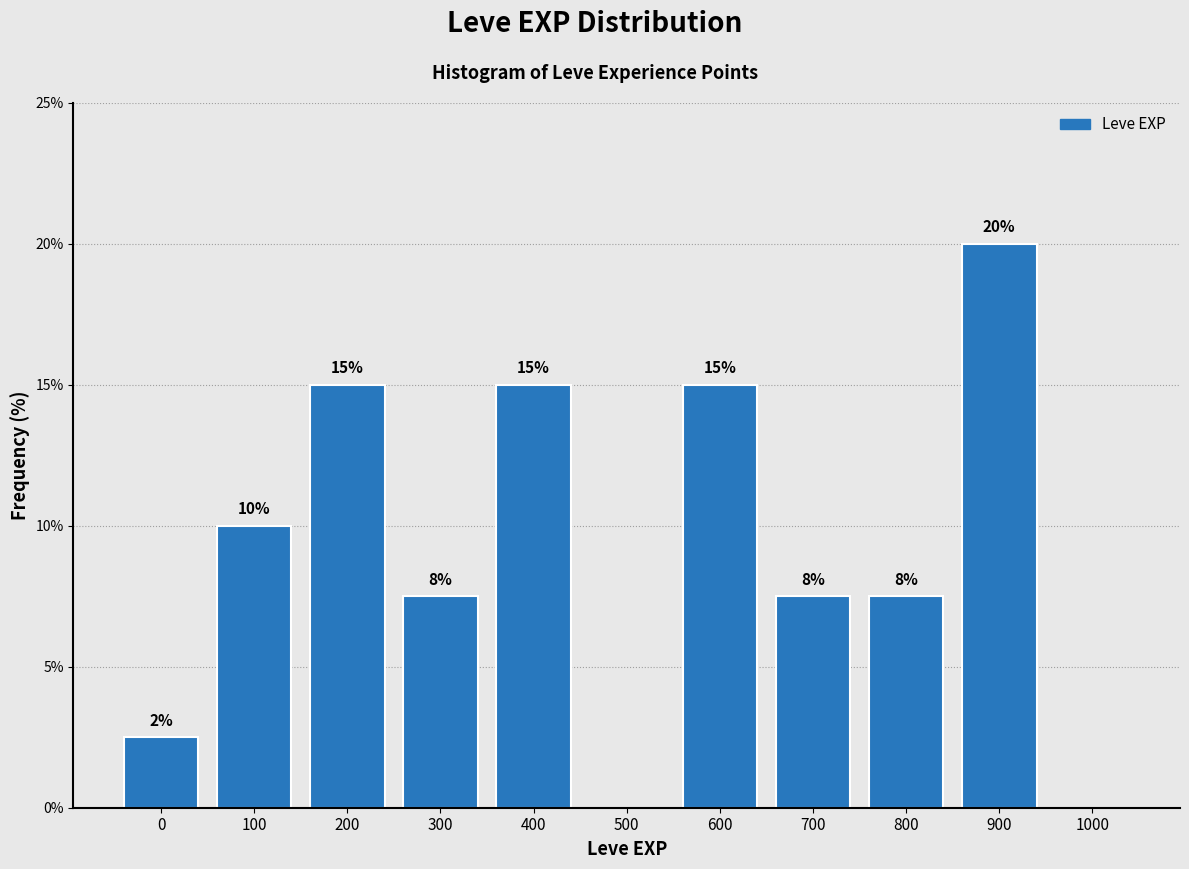

Between 400 and 1000, which is larger?

400